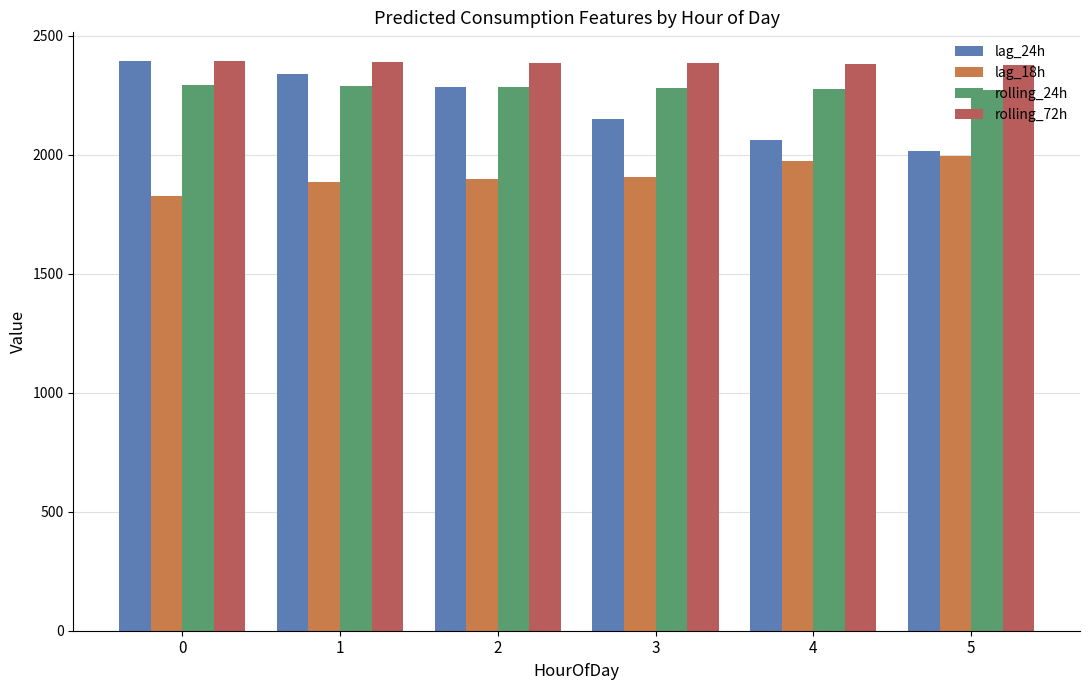

Which series has the largest range (max minus min)?

lag_24h